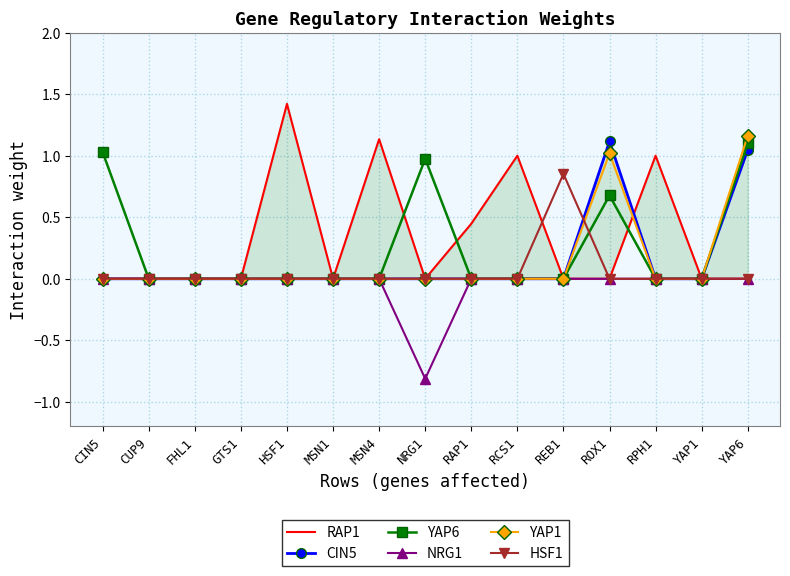

At how many categories does at least one series exceed 0?

10